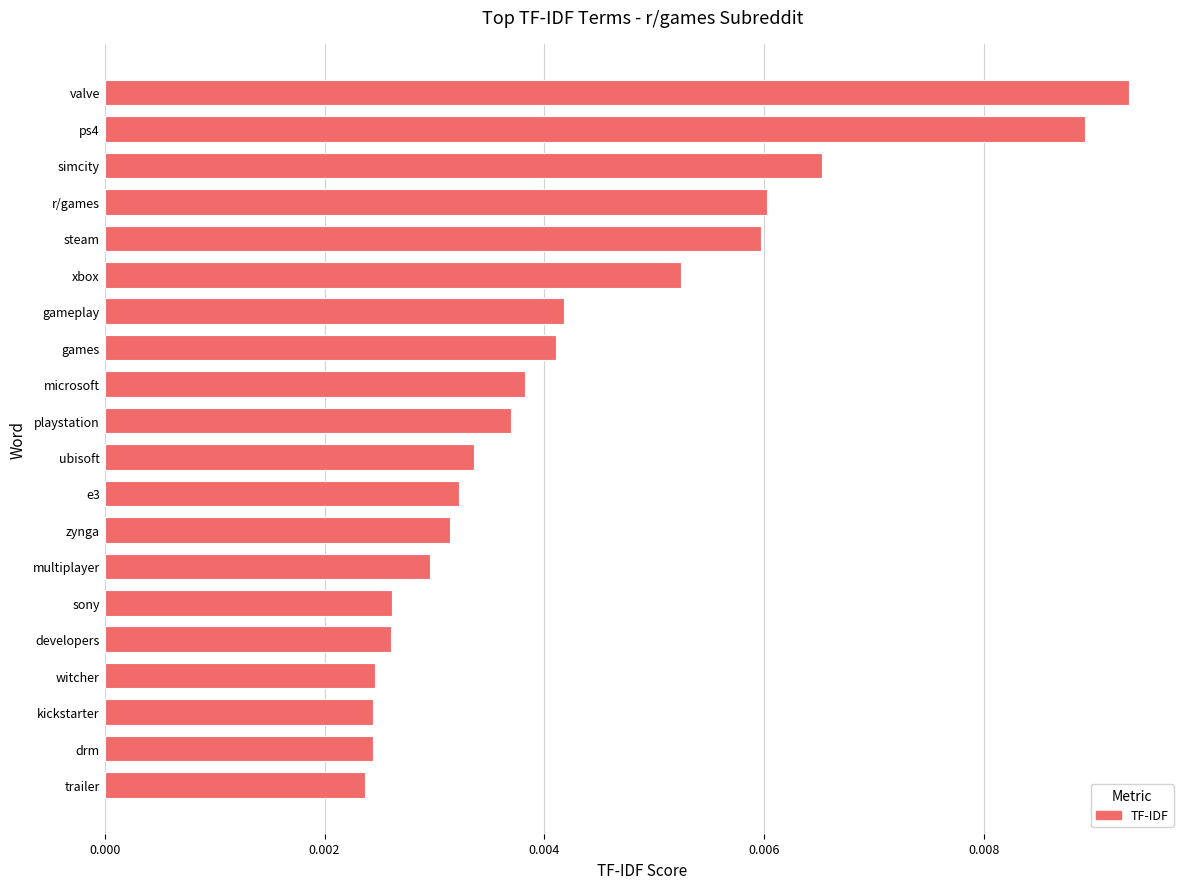

Which category has the highest value across all series?

valve